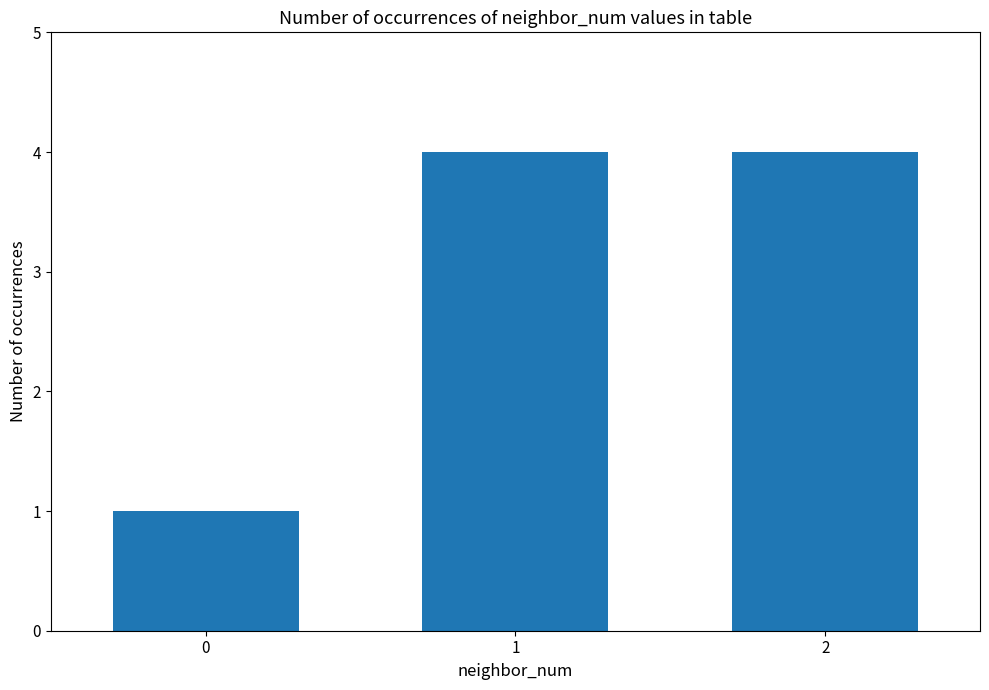

Reading left to right, list all the values displayed in this chart.

0=1	1=4	2=4